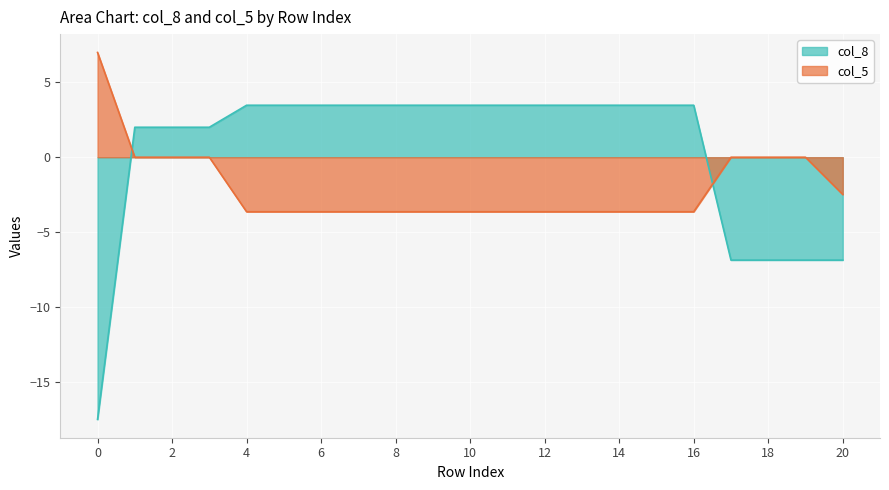

What value does the col_5 series have at 15?

-3.6